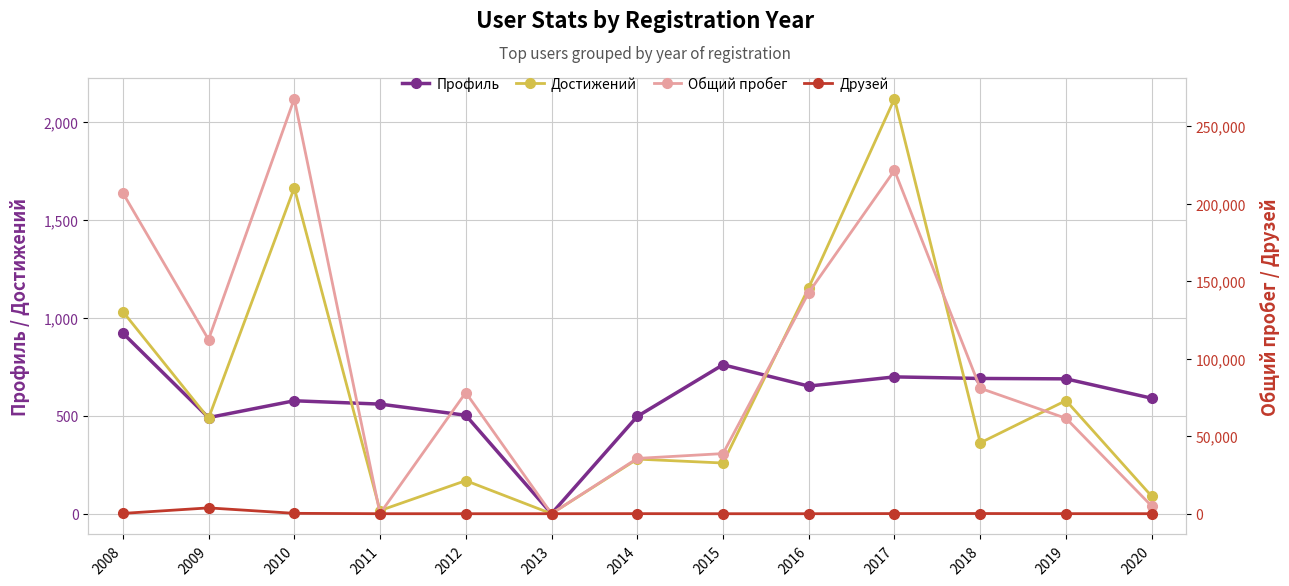

What is the value of the Друзей point at the 12th from the left?

41